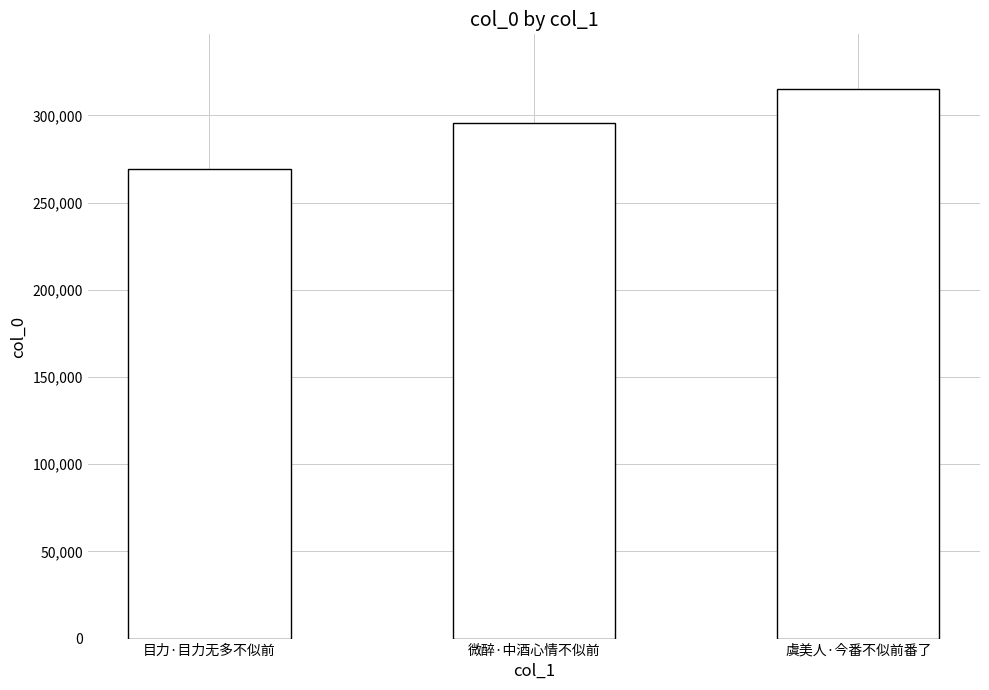

What is the difference between the maximum and minimum values?

45626